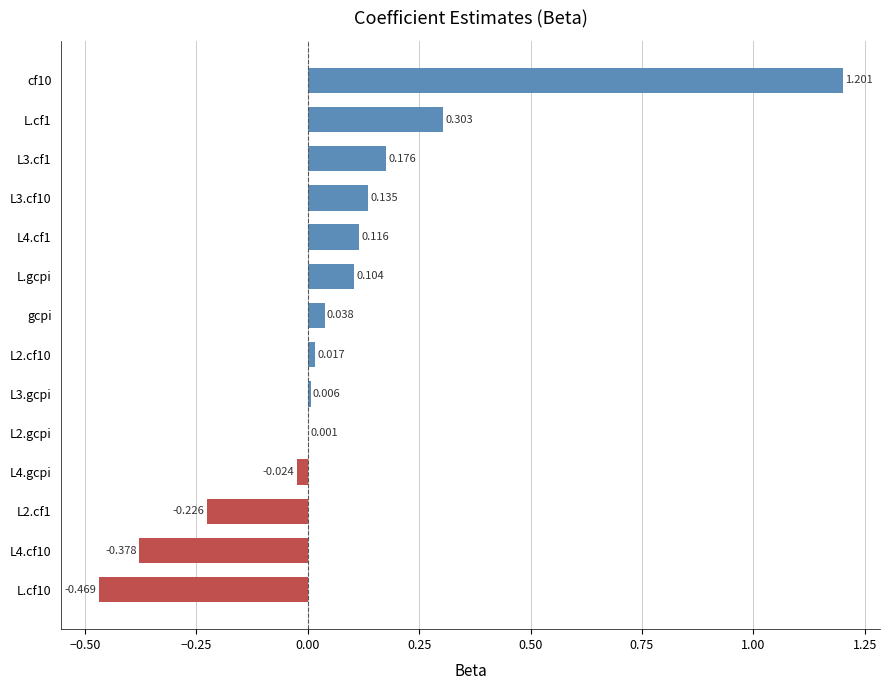

How many data points are above 0?

10